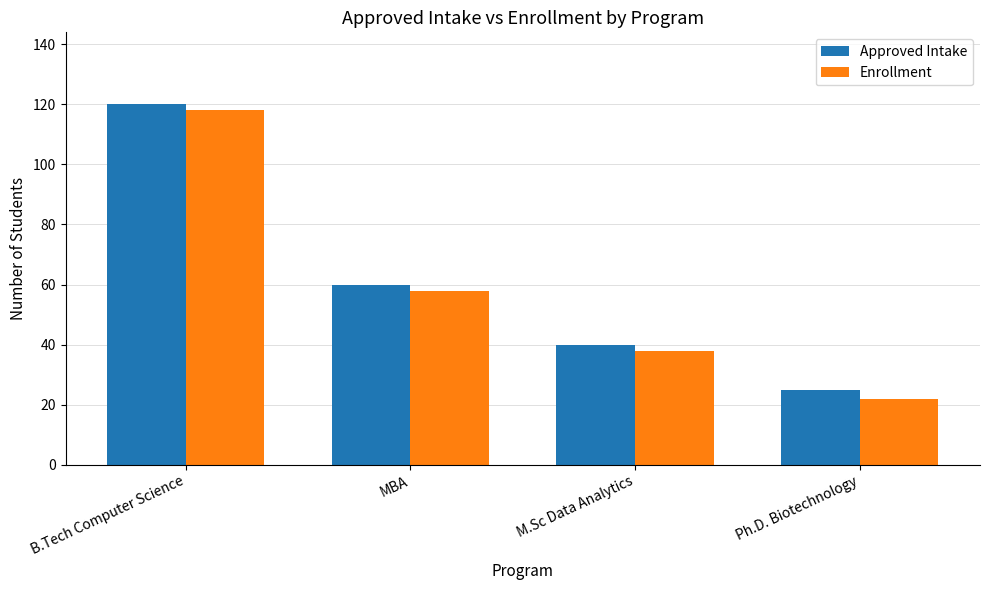

List the labels in order of Enrollment value, smallest first.

Ph.D. Biotechnology, M.Sc Data Analytics, MBA, B.Tech Computer Science